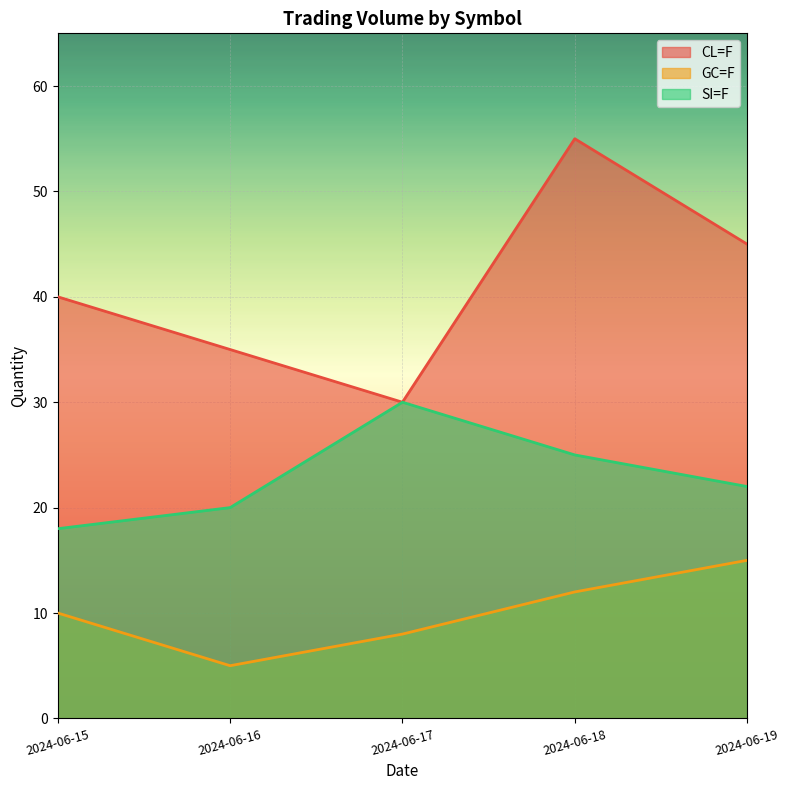

At which category is the sum across all series the highest?

2024-06-18